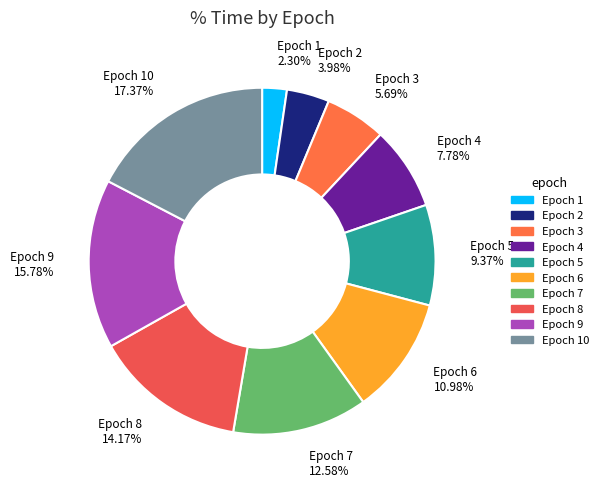

To the nearest percent, what is the difference between the largest and smallest slice percentages?

15%